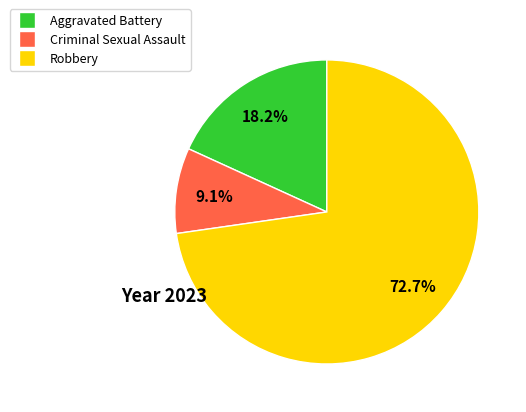

Is there any slice that represents more than half of the pie?

Yes